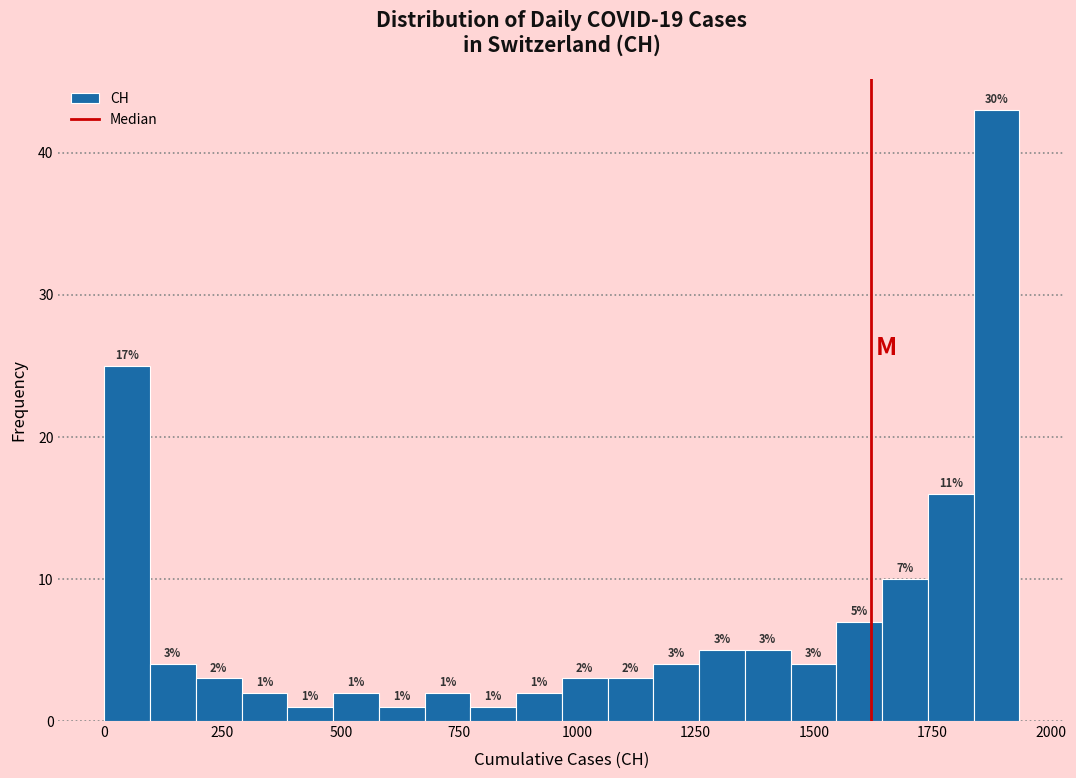

Around what value on the x-axis is the tallest bar? Give the approximate position of its centre, as read against the axis.

1900